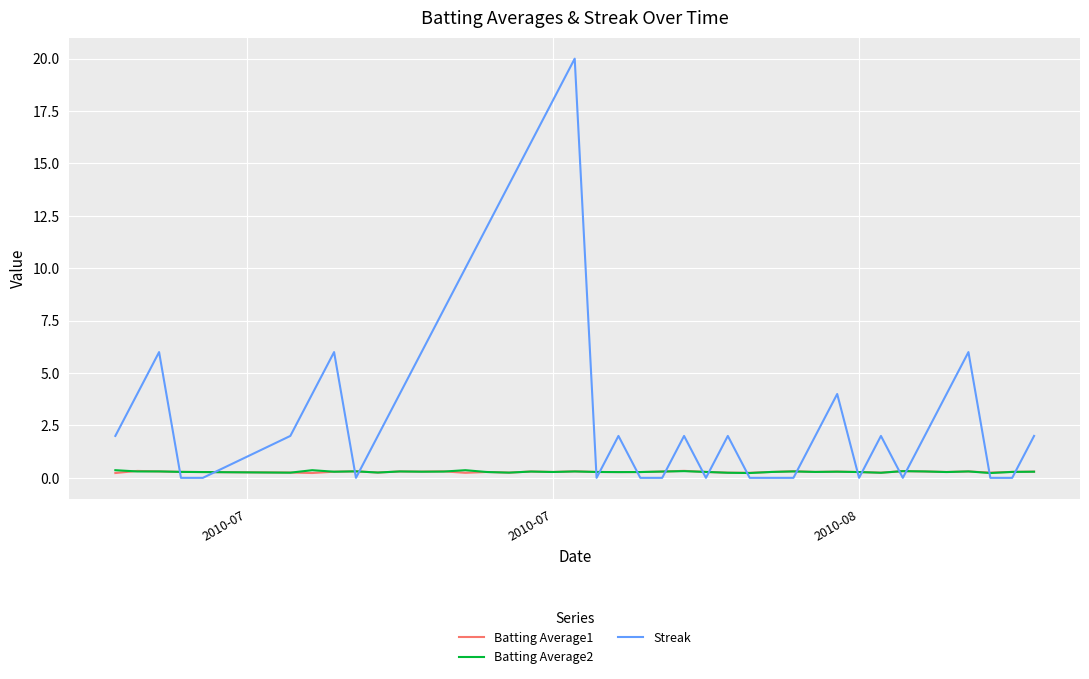

What is the greatest value displayed?

20.0